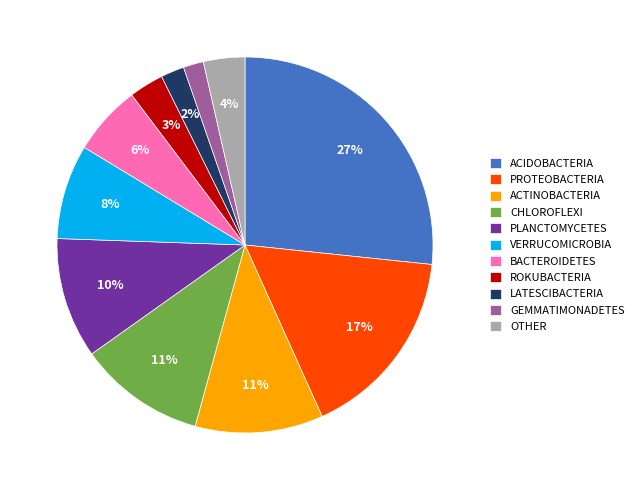

To the nearest percent, what is the combined percentage of ACTINOBACTERIA and PLANCTOMYCETES?

21%